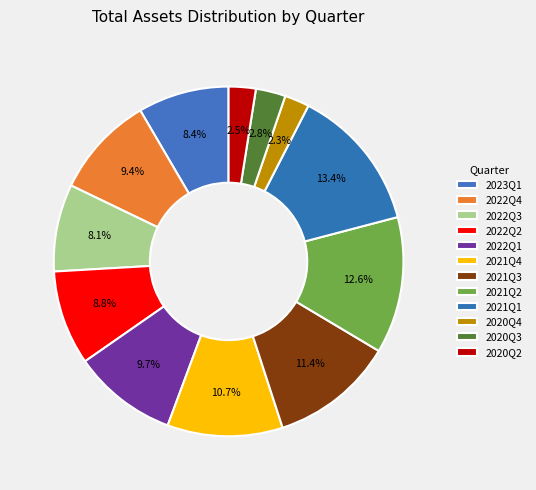

Count the number of slices in the pie.

12